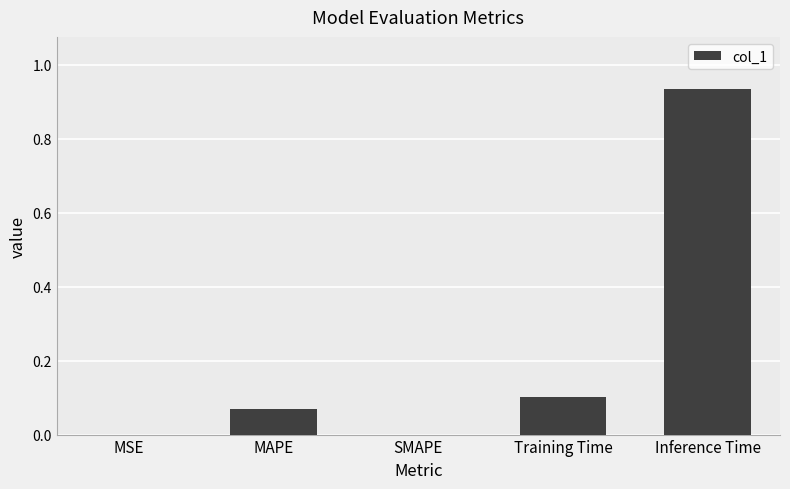

Which label corresponds to the largest value in the chart?

Inference Time